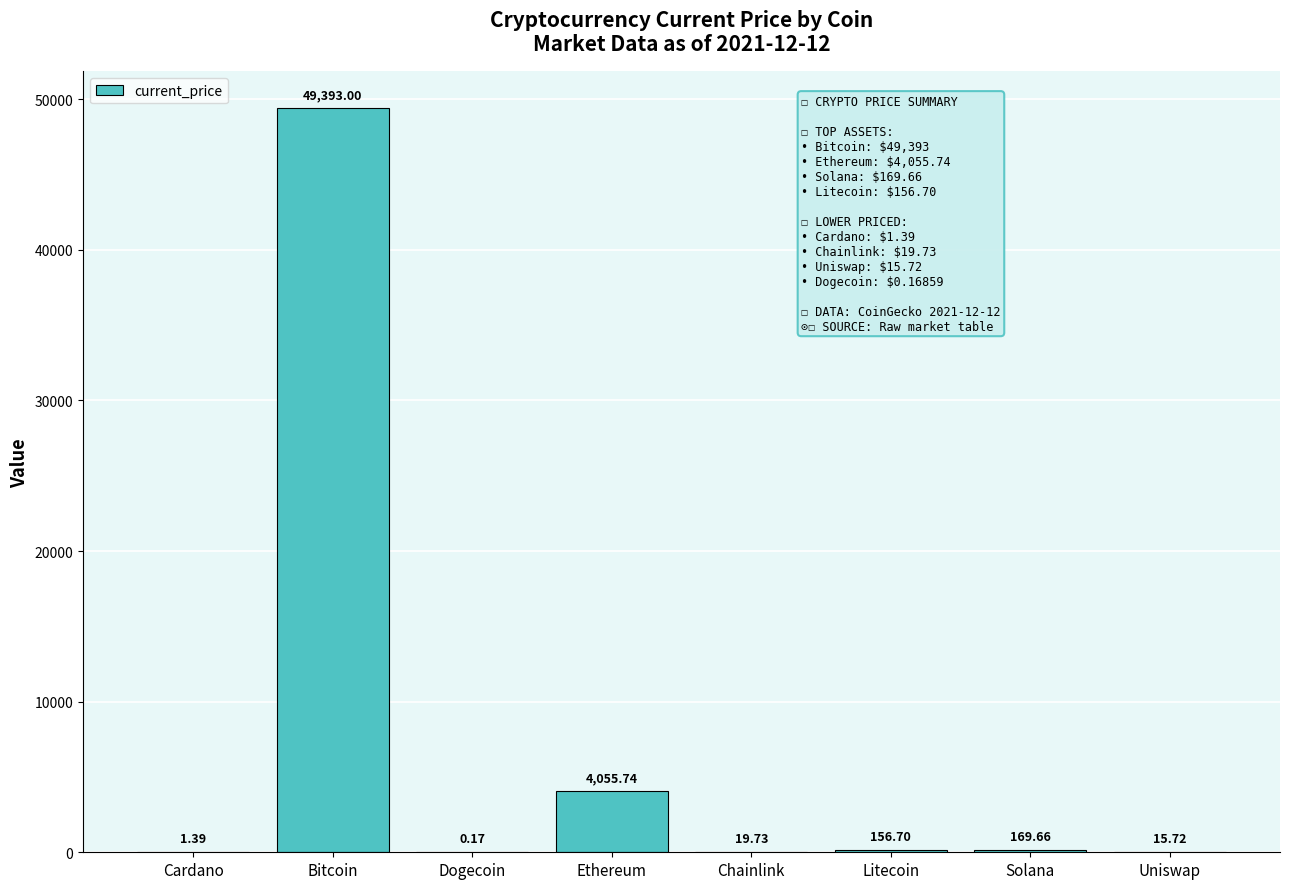

At which category does the chart reach its peak across all series?

Bitcoin